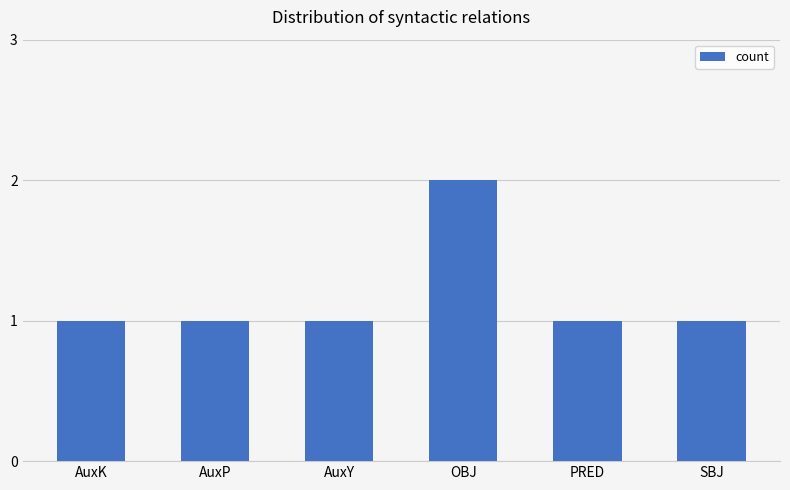

How many series are shown in this chart?

1